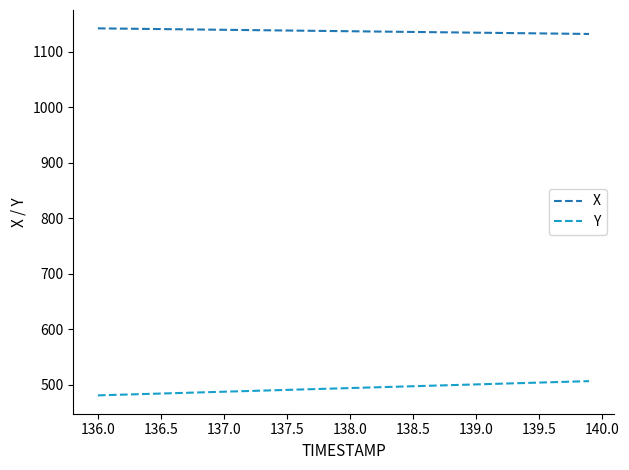

What is the average value of the X series?

1137.2